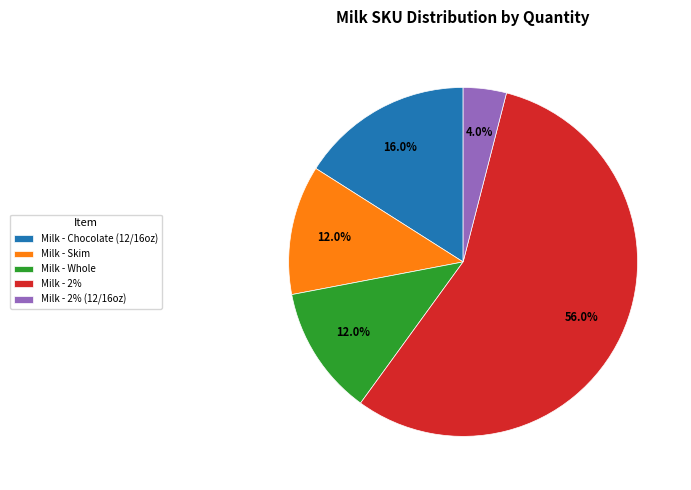

Which category accounts for the majority?

Milk - 2%